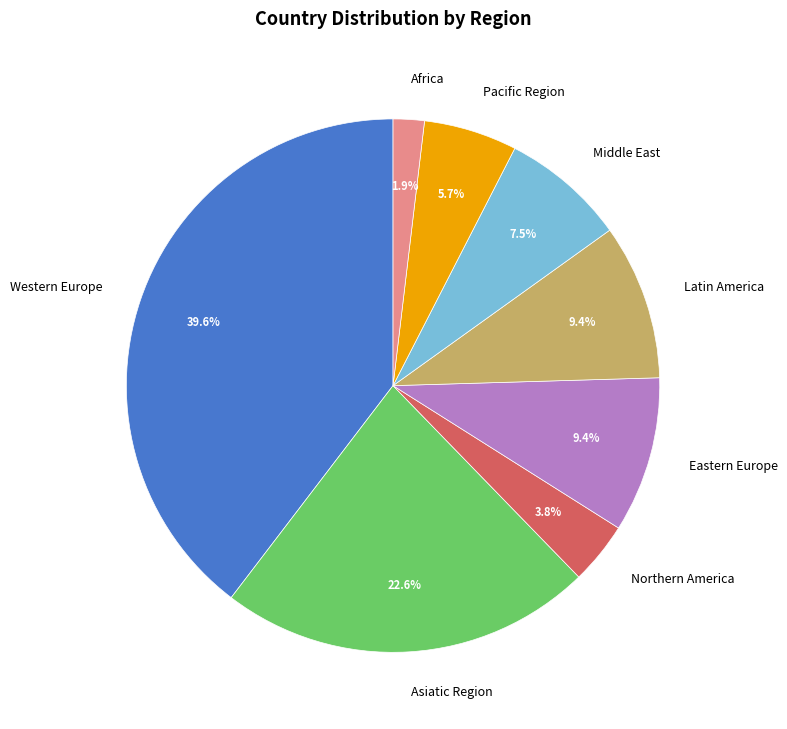

How many segments does this pie chart have?

8